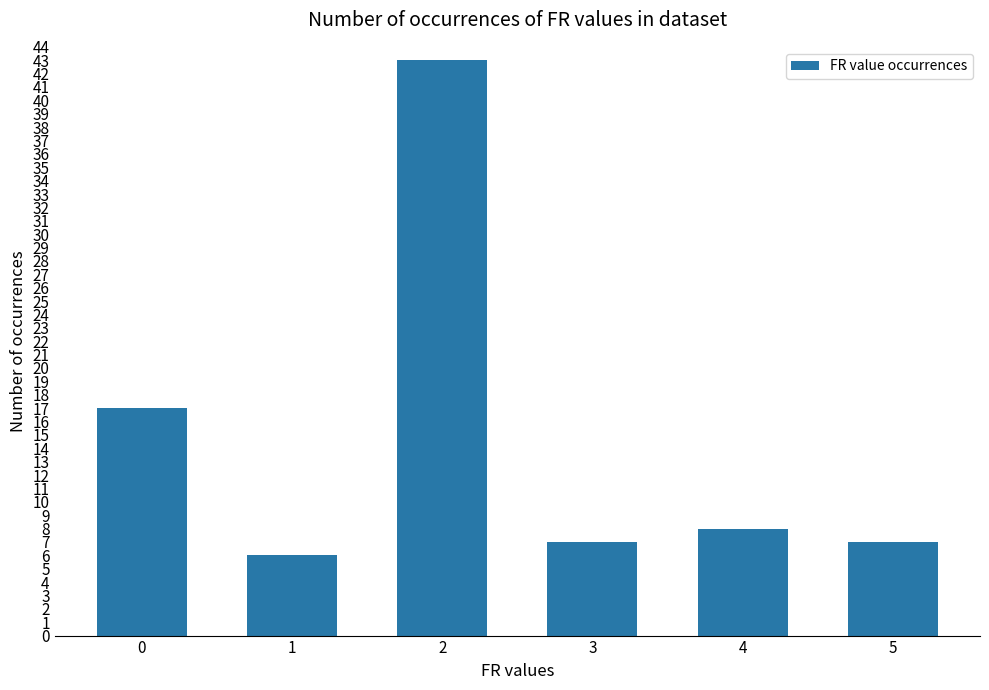

What is the greatest value displayed?

43